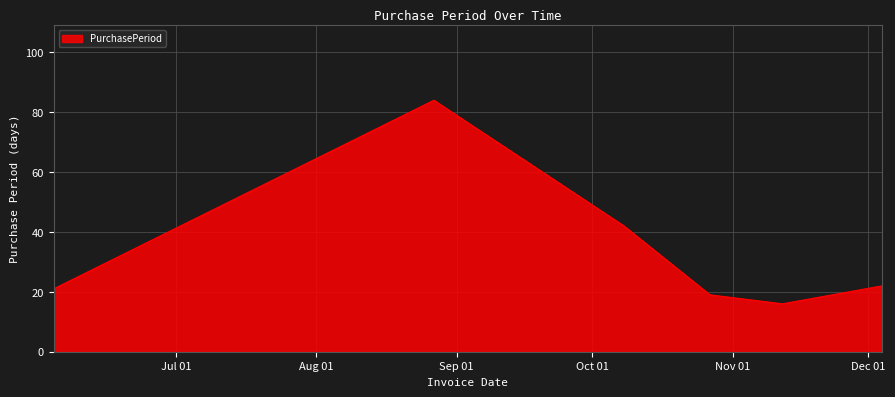

What is the difference between the second highest and second lowest values?

23